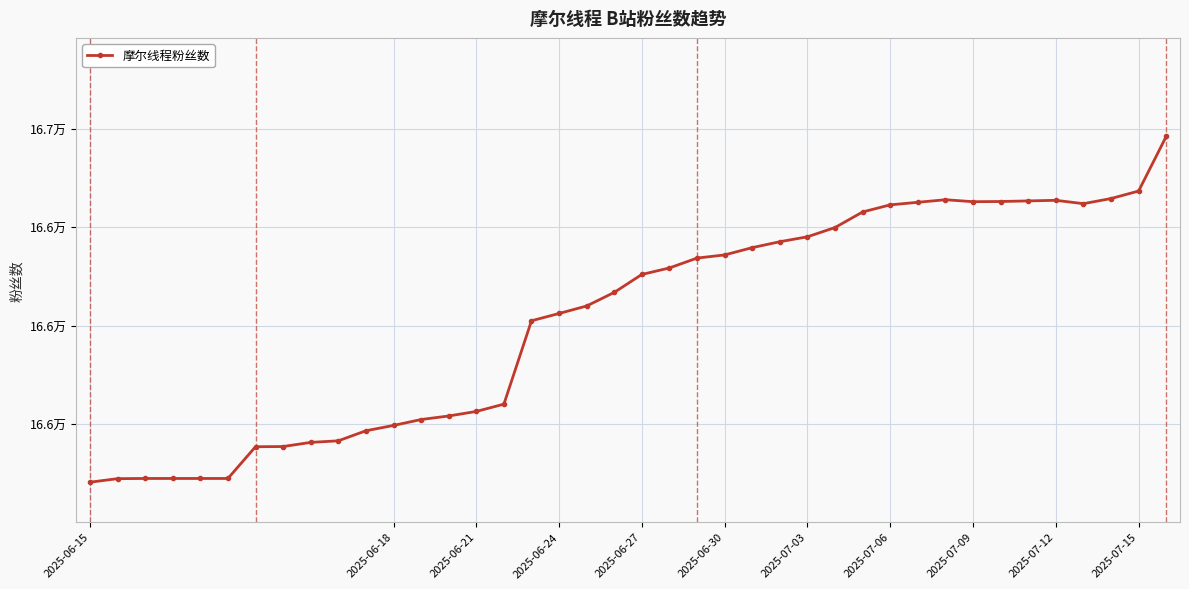

How many points are lower than both their immediate neighbors (excluding endpoints)?

2